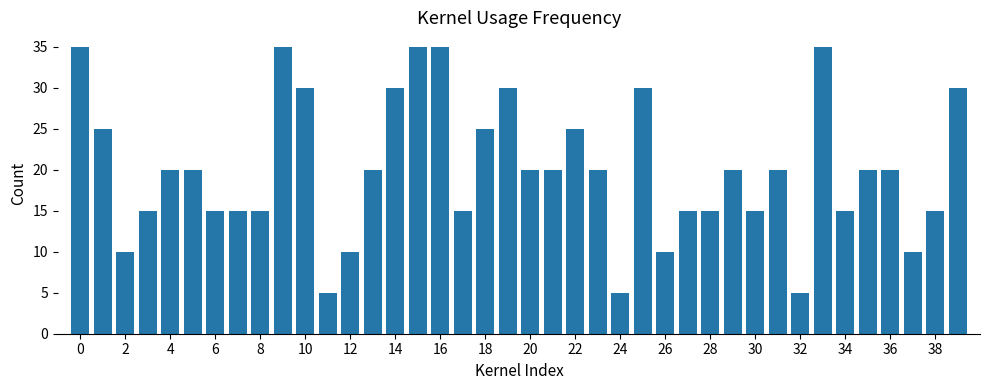

What is the value of the 8th bar from the left?

15